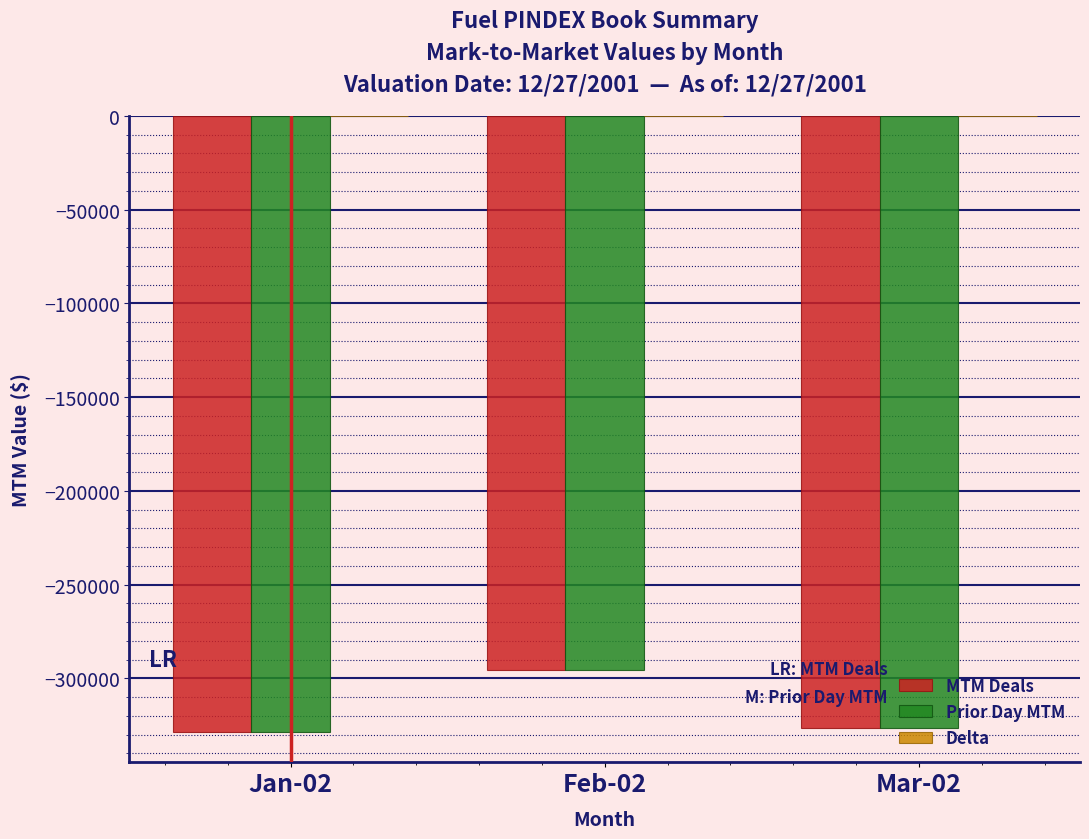

At which label is Prior Day MTM closest to -312096?

Mar-02